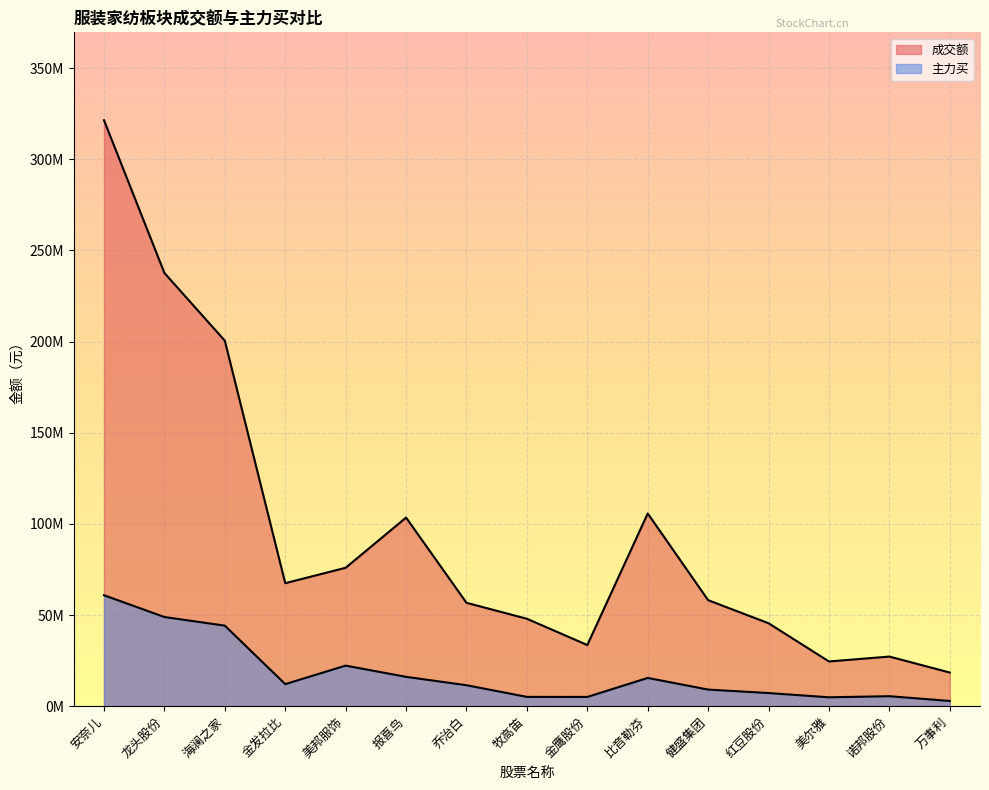

Reading right to left, transcribe all the data shown in this chart.

成交额: 18446501	27206900	24522042	45482715	58138981	105686613	33532927	47942651	56701349	103430978	75904778	67452714	200440209	237594015	321368346
主力买: 2852064	5470129	4878213	7197207	9103864	15486942	5072063	5097316	11491898	16092522	22242470	12099465	44174558	48890504	60849490